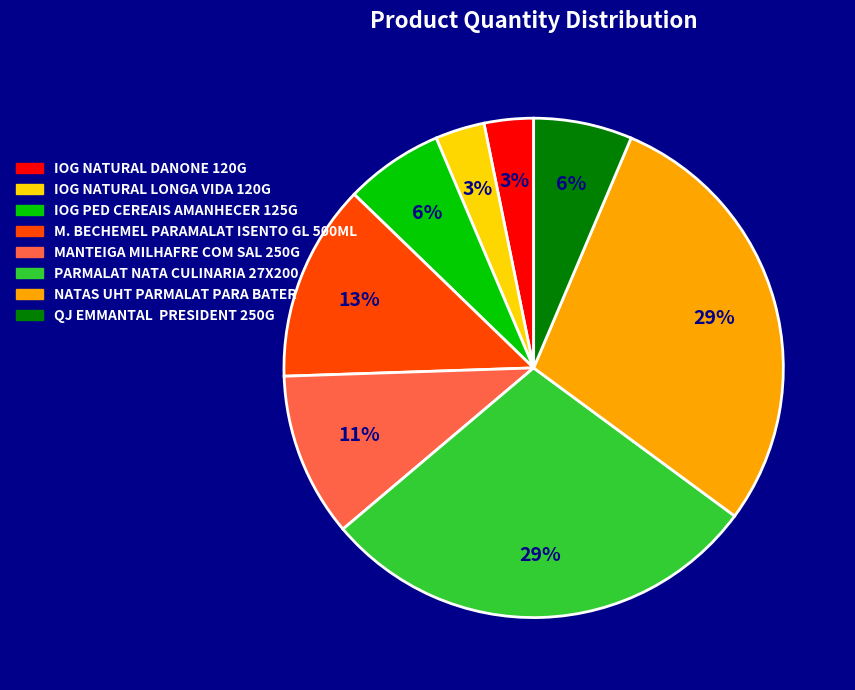

How many segments does this pie chart have?

8